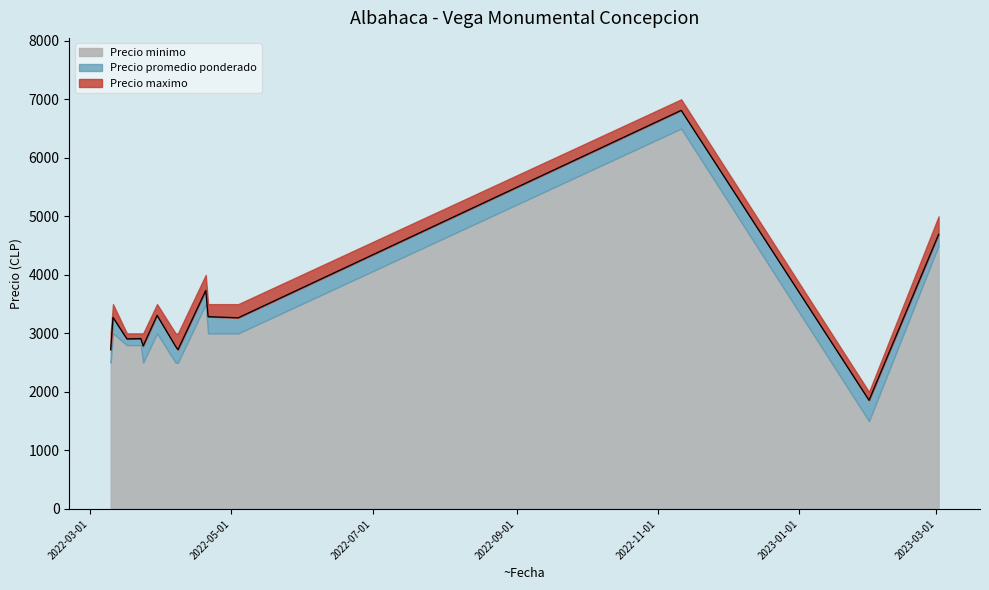

At how many categories does at least one series exceed 1846?

14